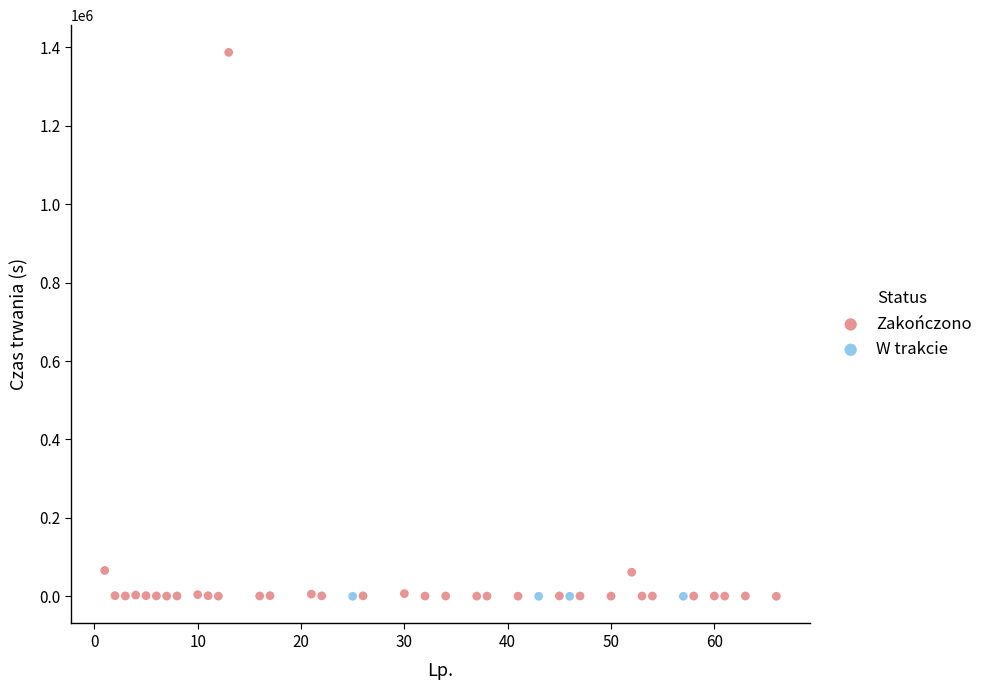

Which series contains the highest Y value?

Zakończono